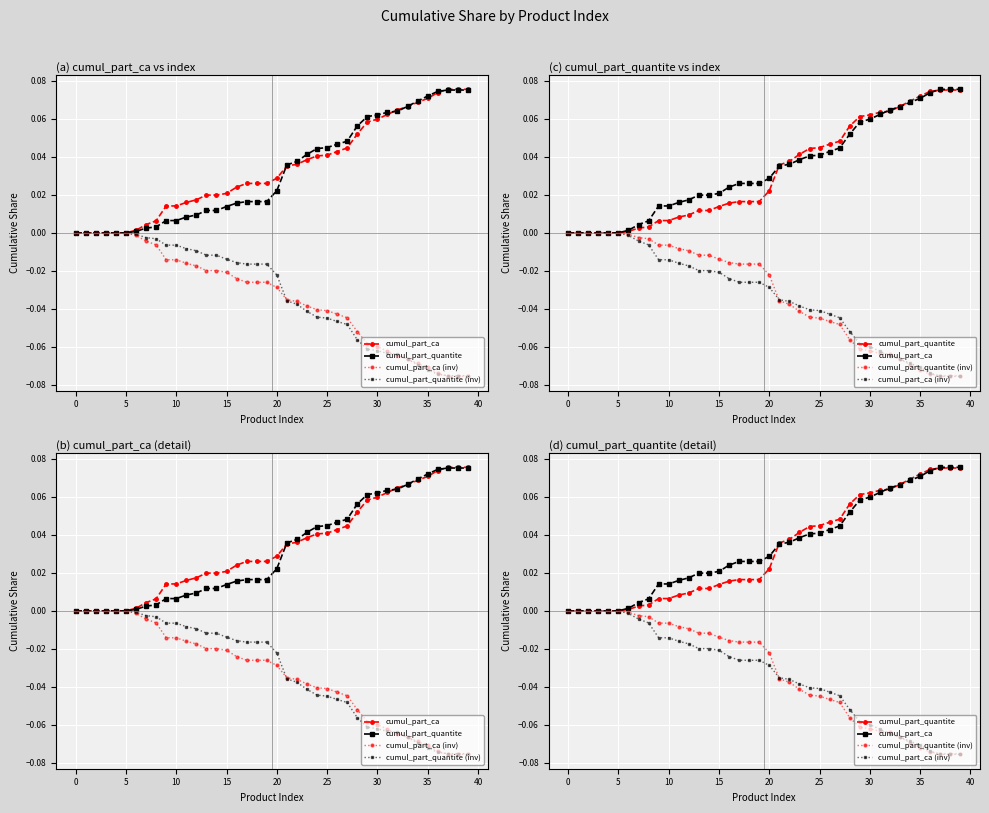

What is the difference between the second highest and minimum values in the cumul_part_ca series?

0.1